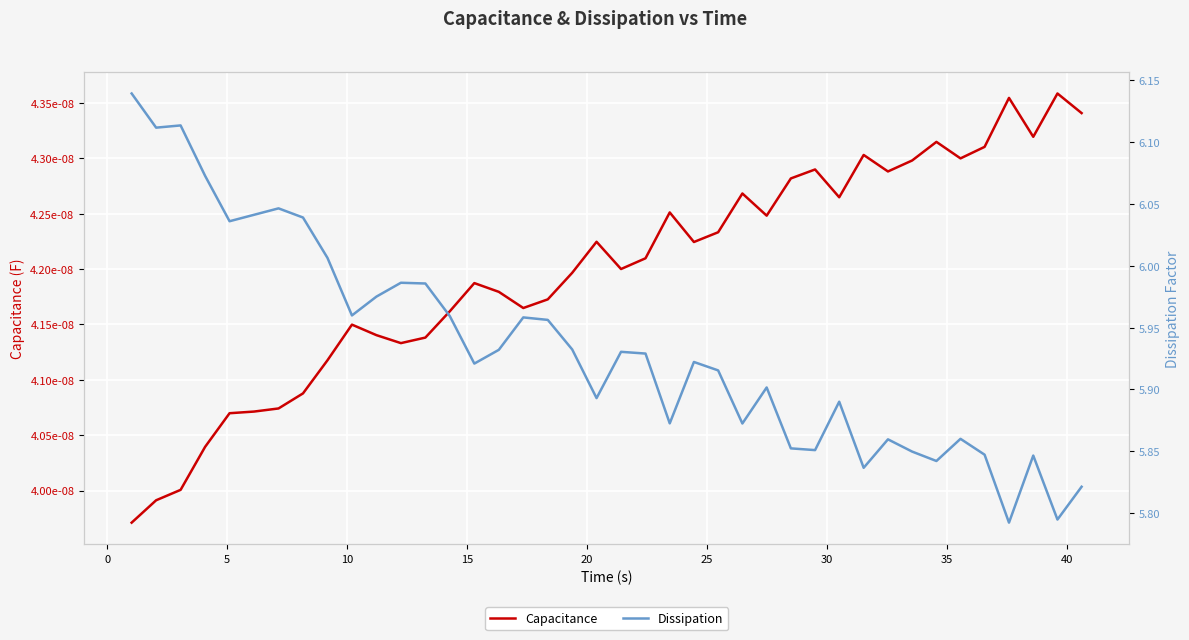

True or false: Capacitance and Dissipation cross at least once.

False